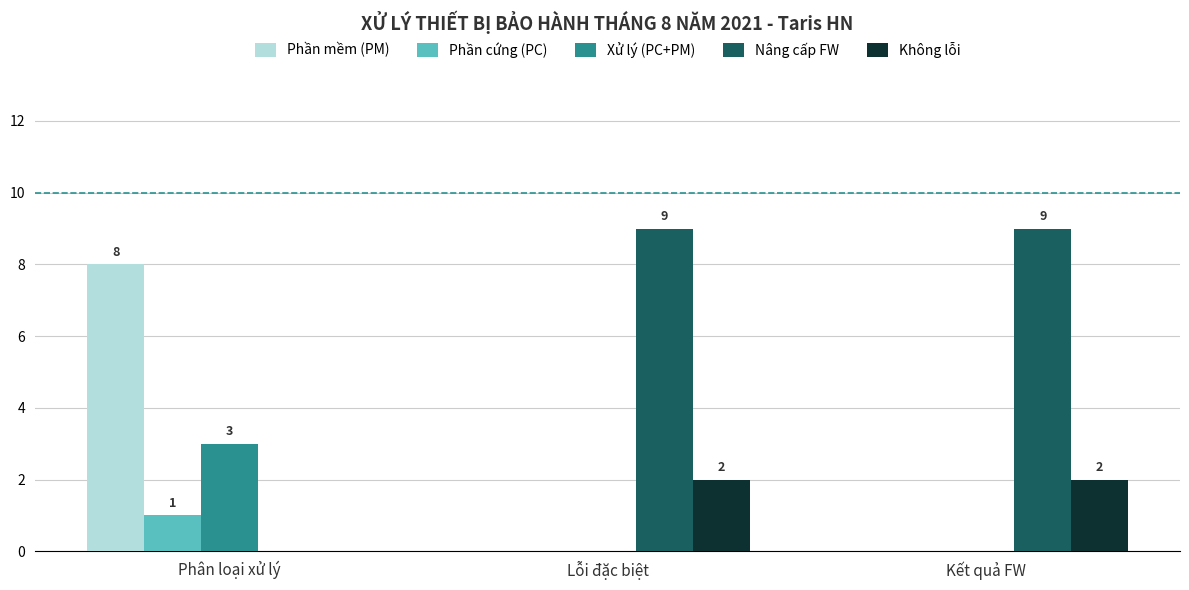

What is the total value across all series at Phân loại xử lý?

12